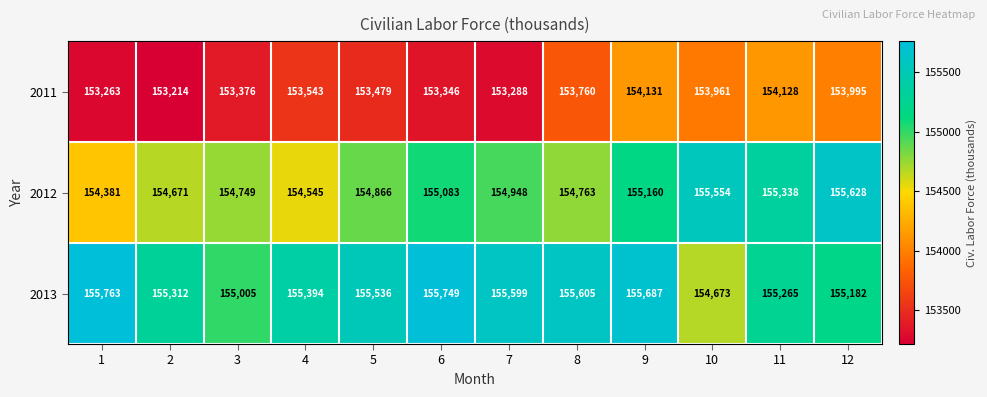

What is the sum of the 2011 values at 7 and 8?

307048